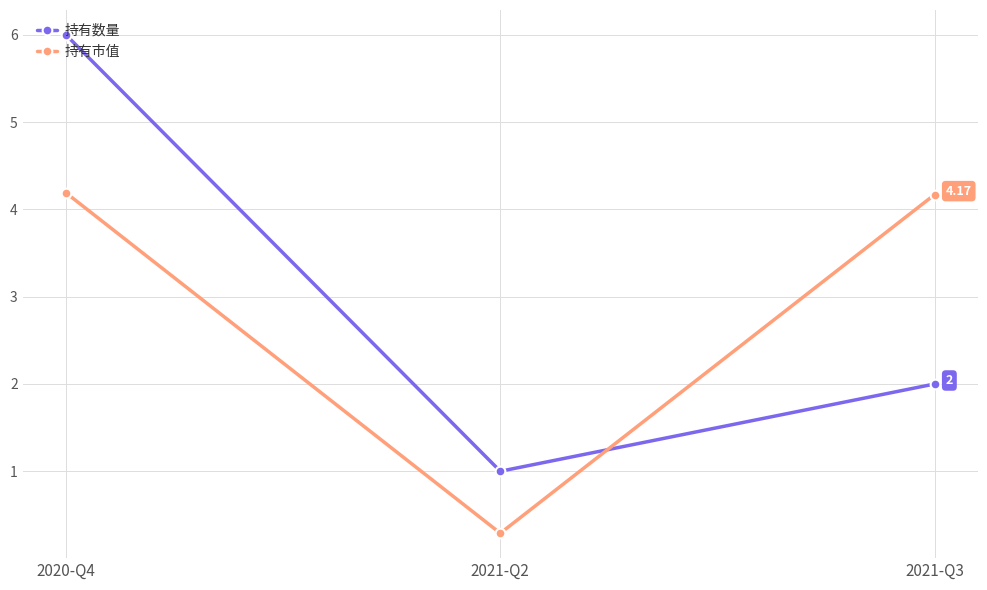

At which category is the sum across all series the highest?

2020-Q4